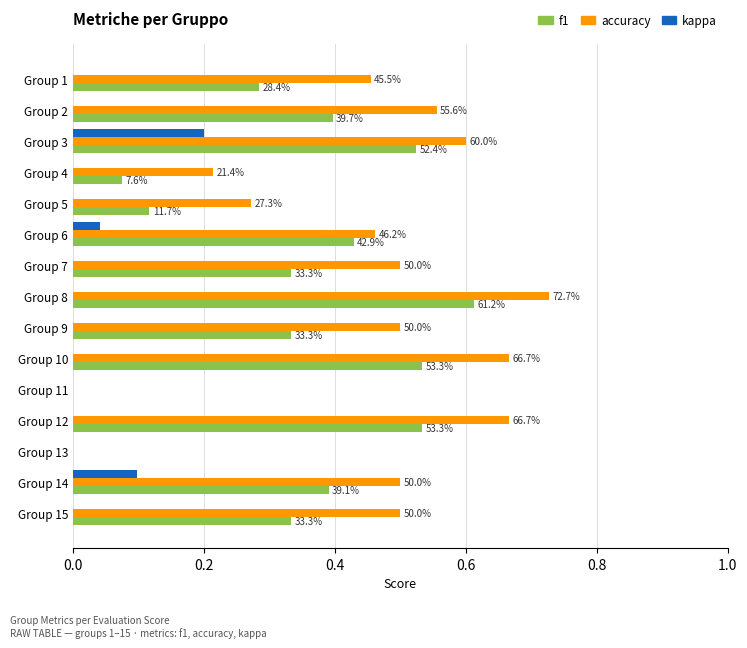

What are all the series names shown in the legend?

f1, accuracy, kappa